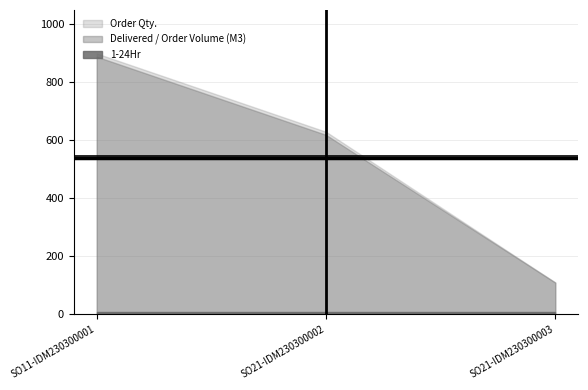

How many series are shown in this chart?

3